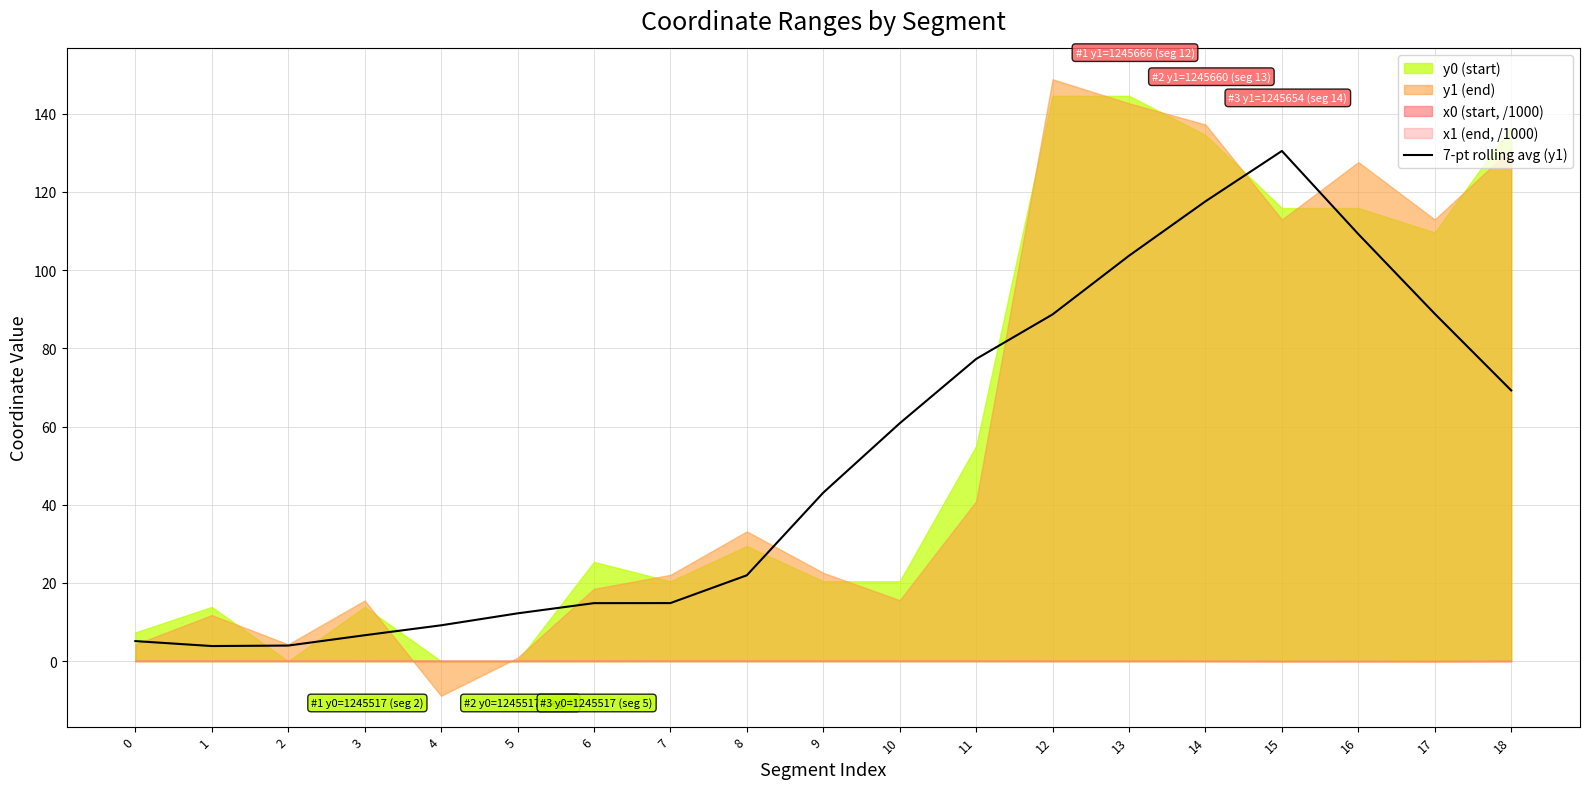

What is the maximum value for 7-pt rolling avg (y1)?

130.5